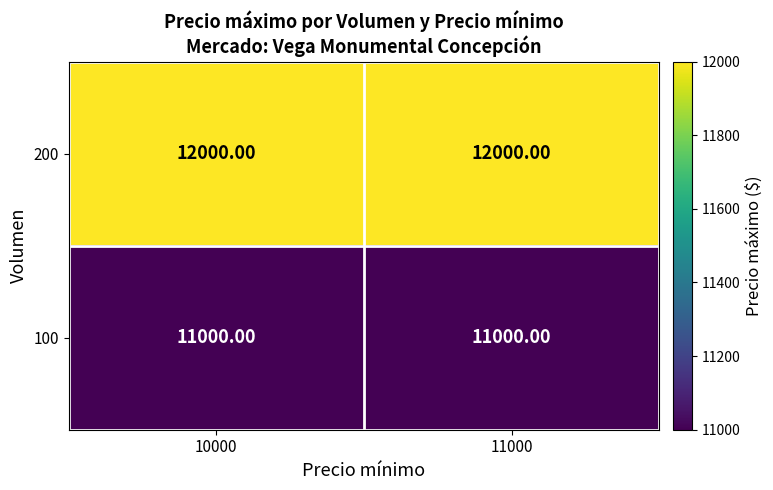

What is the total value across all series at 11000?

23000